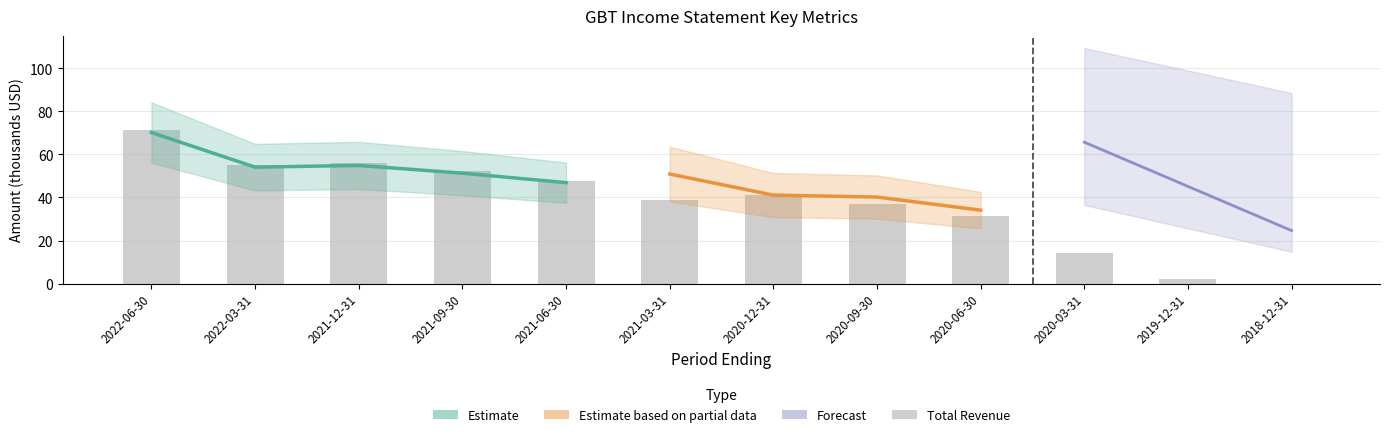

Does the chart contain any negative values?

No